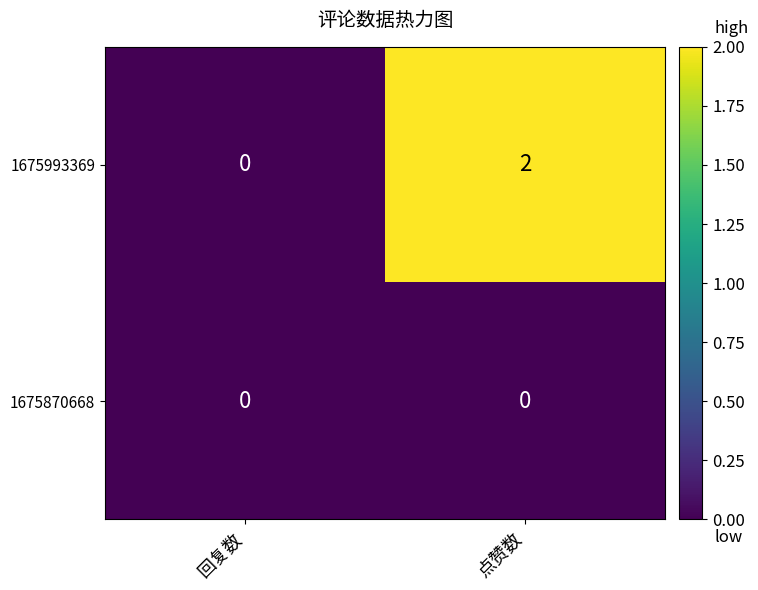

Between 回复数 and 点赞数, which series saw the biggest shift?

1675993369